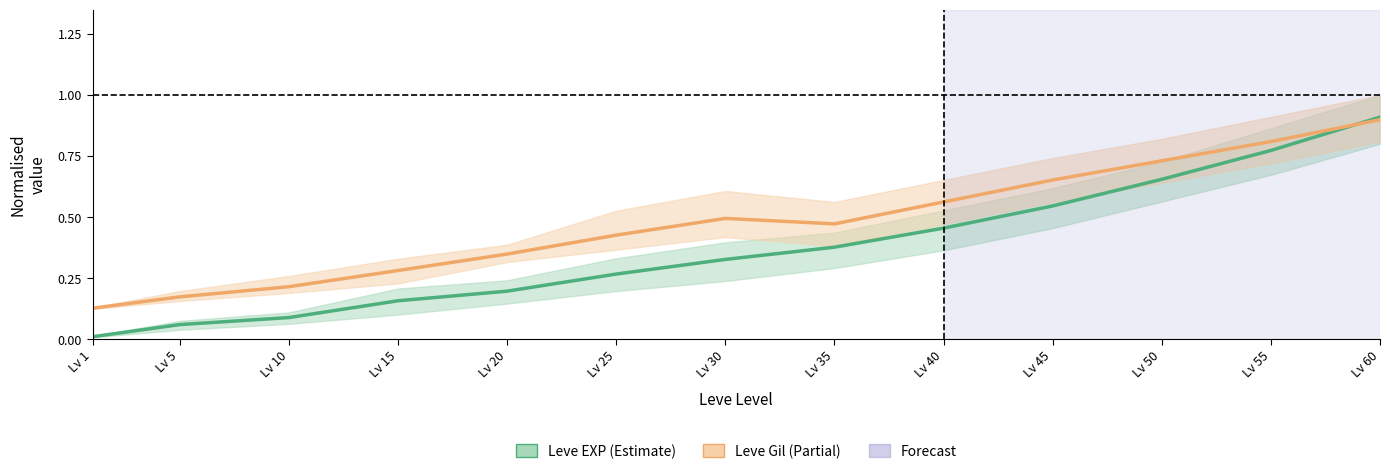

What is the difference between the maximum and minimum values in the Leve EXP series?

0.9